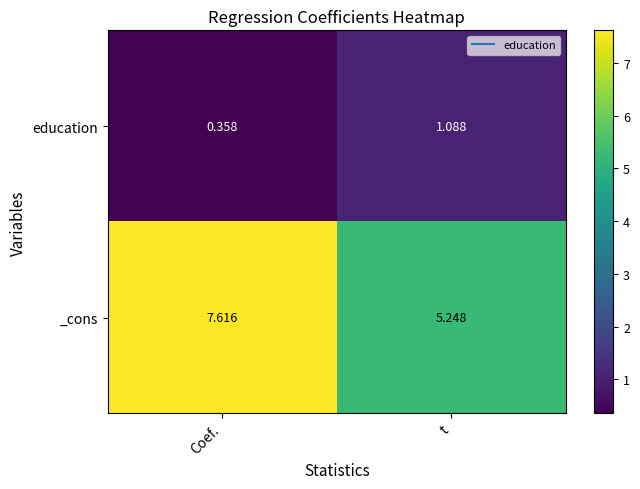

Where is _cons nearest to the value 6?

t